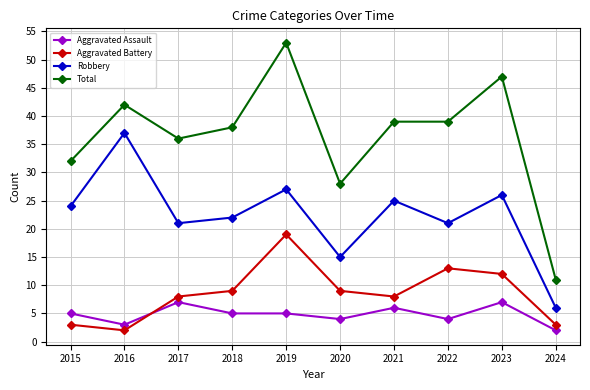

Is it true that Aggravated Assault equals 3 at 2016?

True